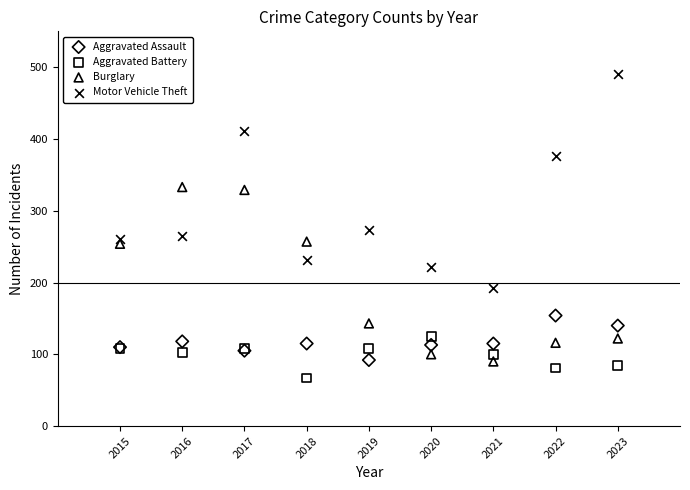

In the Burglary series, what Y value is closest to 211?

254